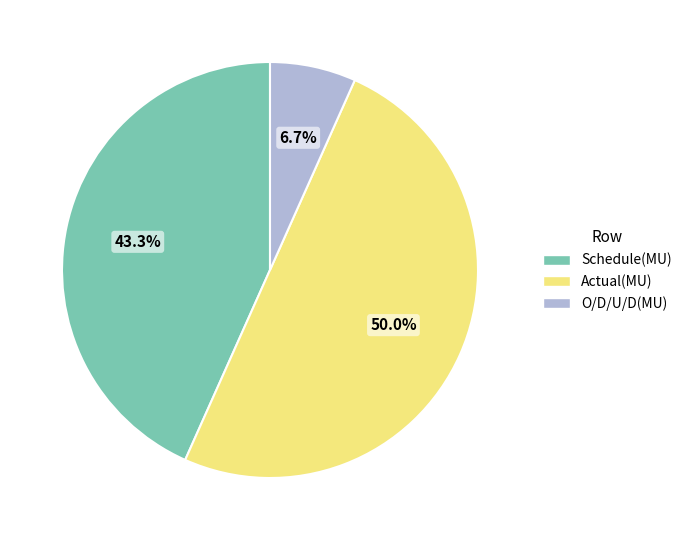

Between O/D/U/D(MU) and Actual(MU), which is larger?

Actual(MU)